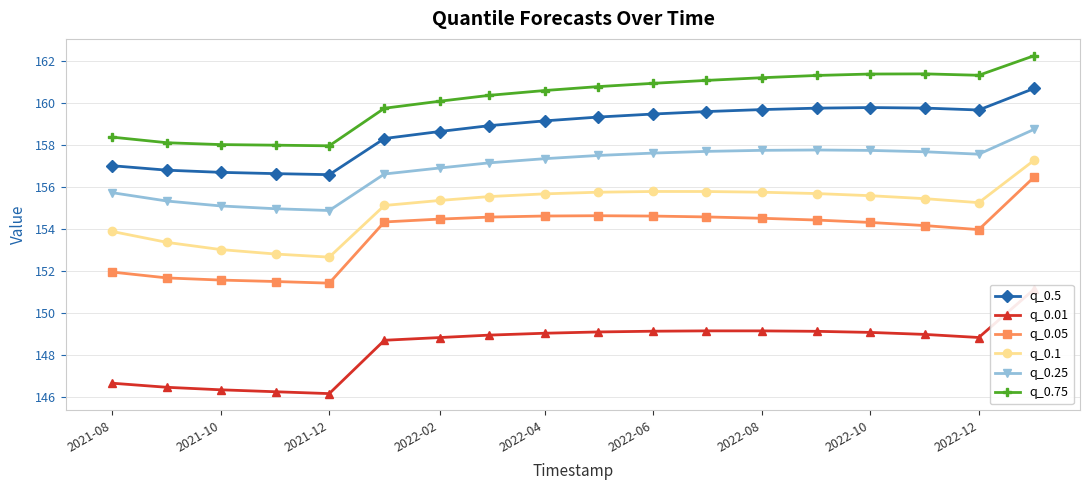

True or false: q_0.05 and q_0.25 intersect in this chart.

False